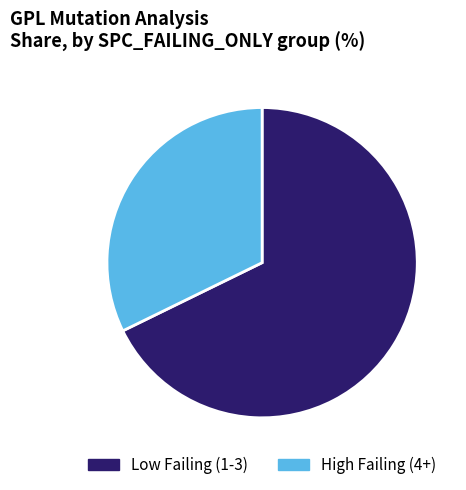

Is there any slice that represents more than half of the pie?

Yes